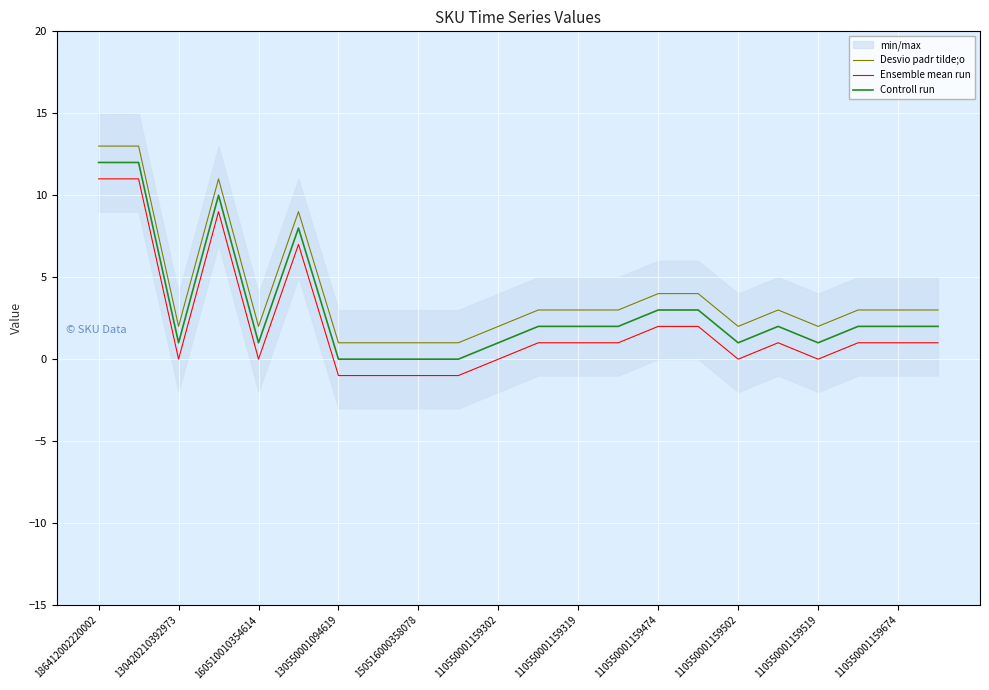

True or false: Controll run and Ensemble mean run cross at least once.

False